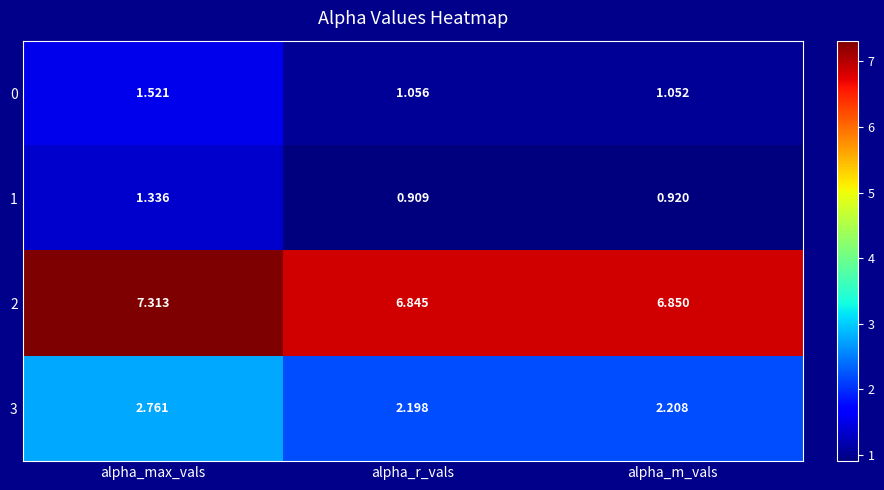

Where is 0 nearest to the value 1?

alpha_m_vals